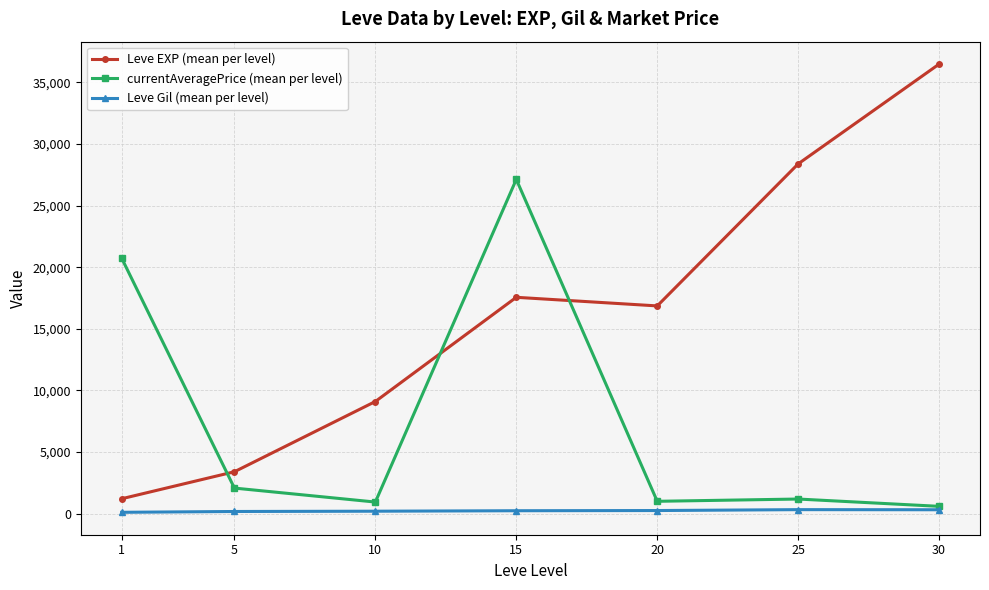

How many lines are shown in the chart?

3